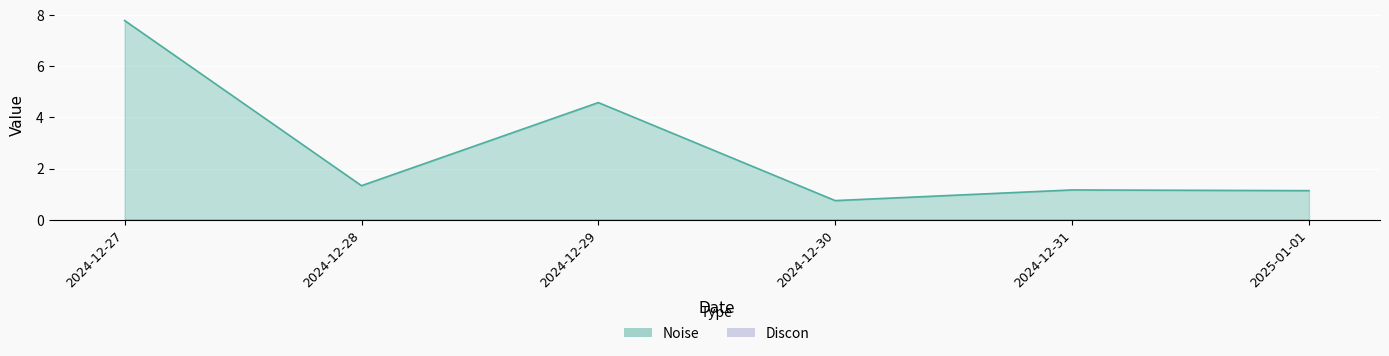

What is the difference between the second highest and minimum values?

3.8